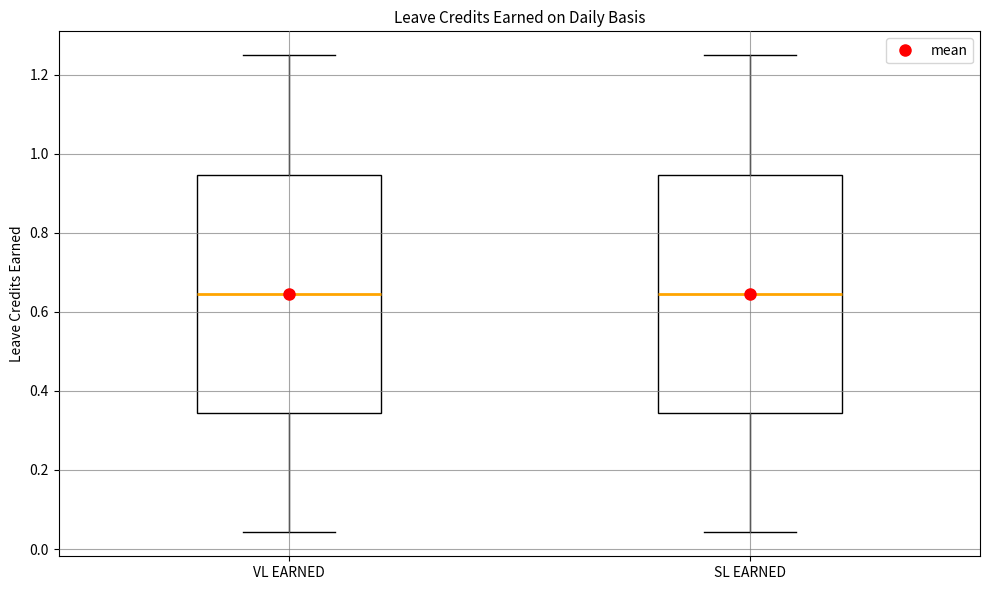

Reading left to right, transcribe this box plot: for each box, give where its median line is, the range the box spans, and where its two whiskers end, as read against the y-axis. The values are not printed on the chart, so give them approximately, as read against the axis.

VL EARNED: median 0.64, box 0.34 to 0.94, whiskers 0.04 to 1.26
SL EARNED: median 0.64, box 0.34 to 0.94, whiskers 0.04 to 1.26